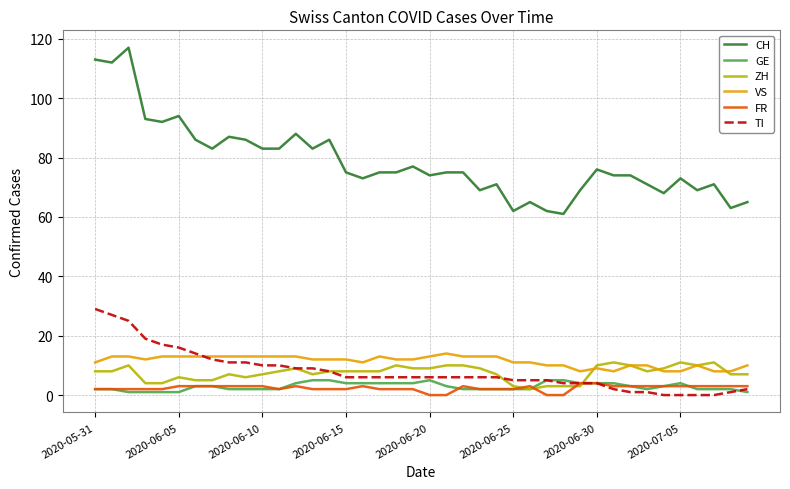

Which series has the widest spread of values?

CH